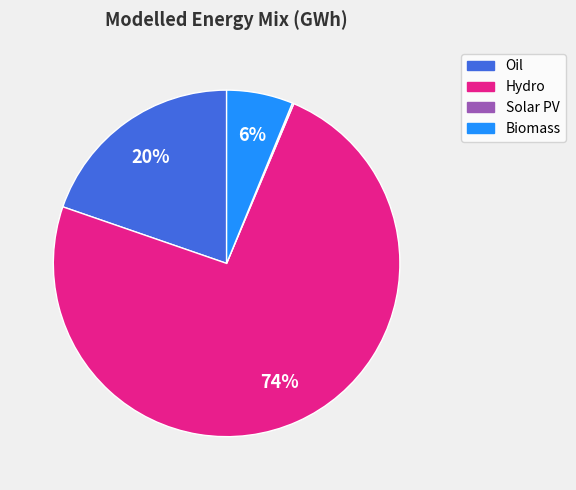

Which category has the biggest portion of the pie?

Hydro